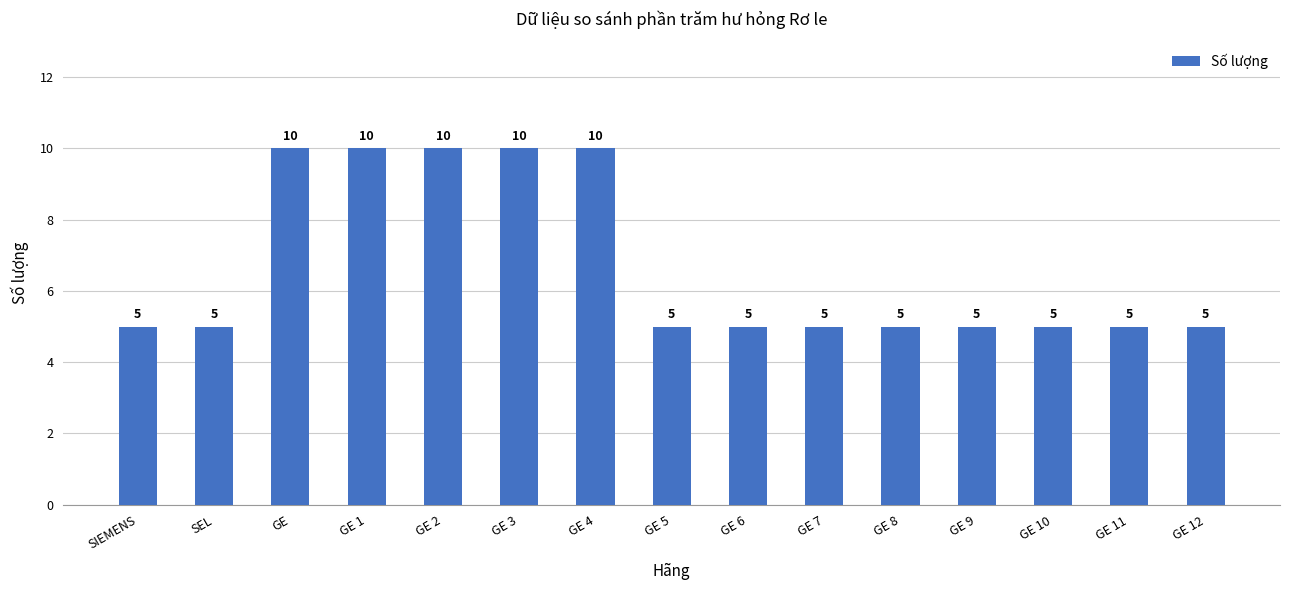

Count the number of categories in the chart.

15